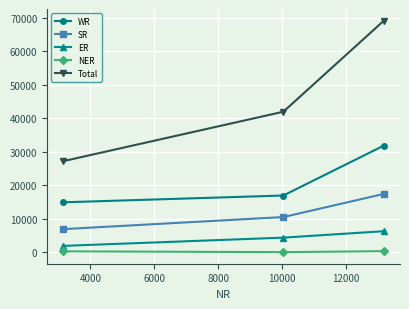

Which series has the largest total across all categories?

Total